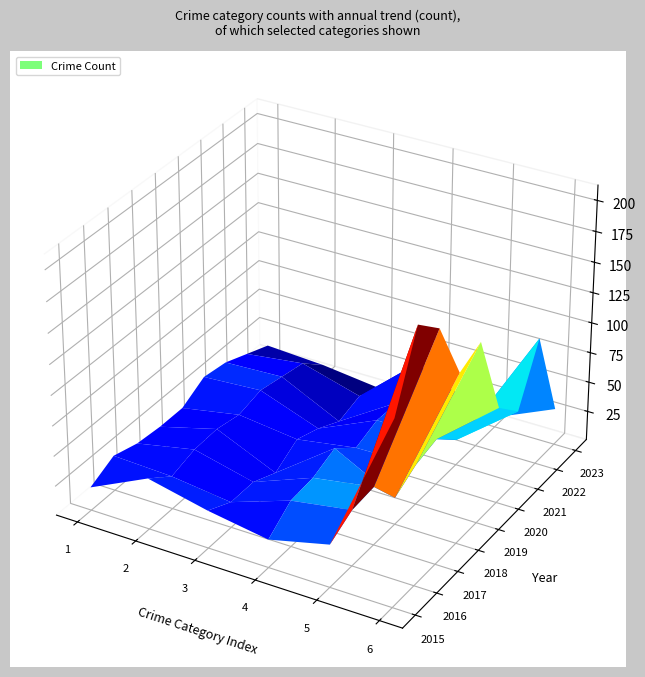

Reading left to right, extract all data points from this chart.

Aggravated Assault: 20	30	24	22	22	33	30	22	14
Aggravated Battery: 43	28	34	35	31	36	32	28	11
Burglary: 32	22	22	13	25	18	8	14	5
Motor Vehicle Theft: 24	39	41	49	33	40	39	57	27
Robbery: 36	47	49	23	34	39	22	23	9
Theft: 152	208	190	140	149	80	61	106	31